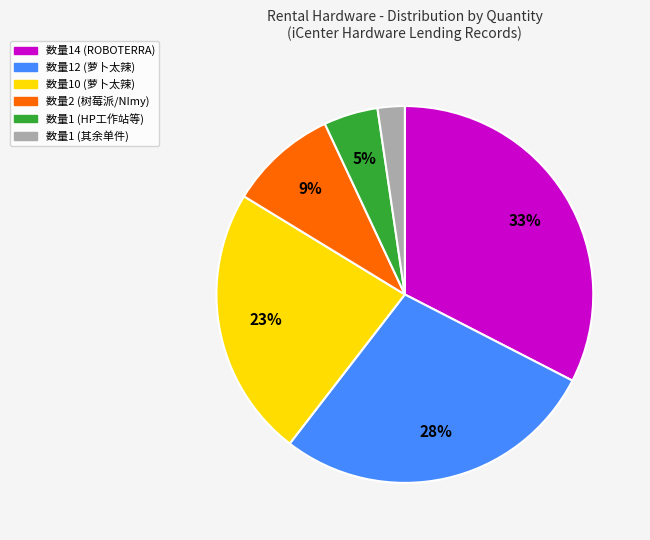

Does any single category account for the majority?

No